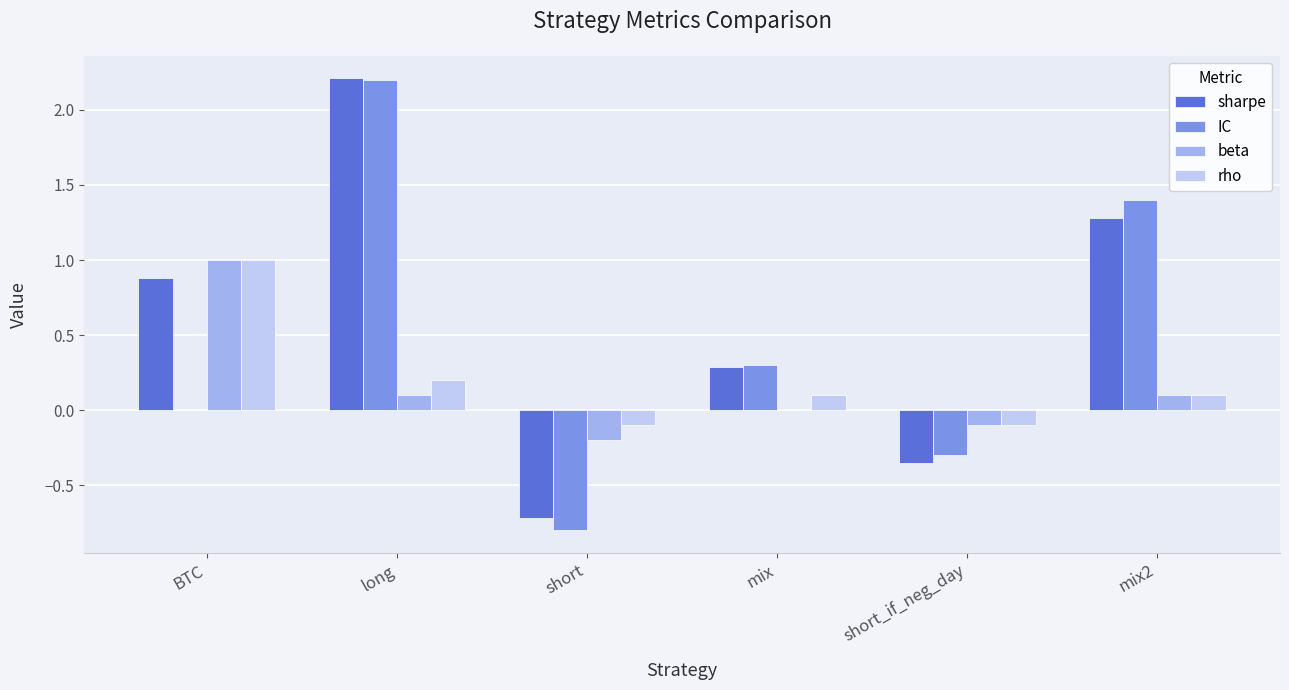

At which category is the sum across all series the highest?

long